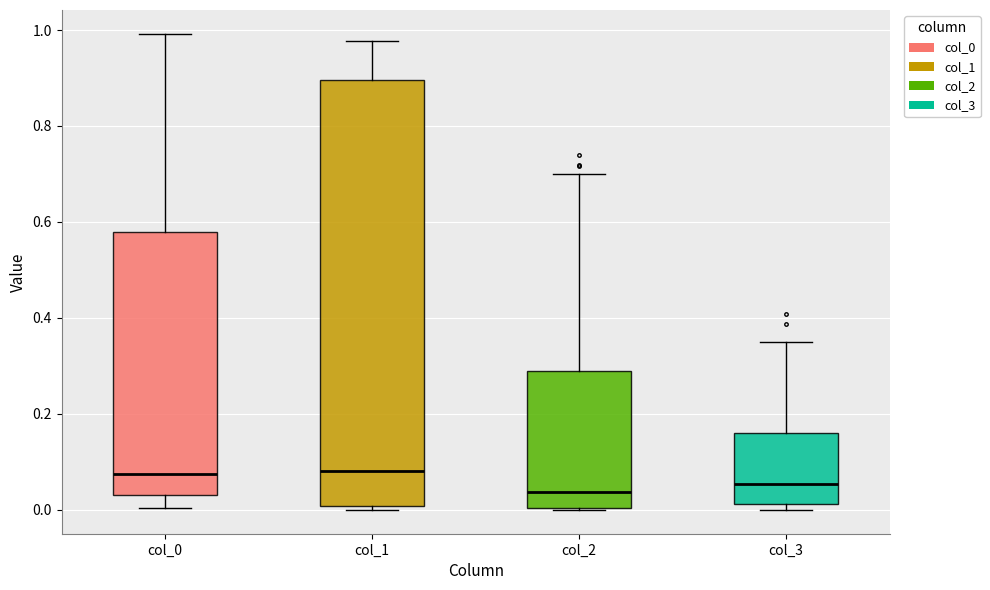

Reading left to right, read every box against the y-axis: the position of its median line, the range the box covers, and the ends of its whiskers. The values are not printed on the chart, so give them approximately, as read against the axis.

col_0: median 0.08, box 0.04 to 0.58, whiskers 0.00 to 1.00
col_1: median 0.08, box 0.00 to 0.90, whiskers 0.00 (just below the box's lower edge) to 0.98
col_2: median 0.04, box 0.00 to 0.28, whiskers 0.00 to 0.70
col_3: median 0.06, box 0.02 to 0.16, whiskers 0.00 to 0.36